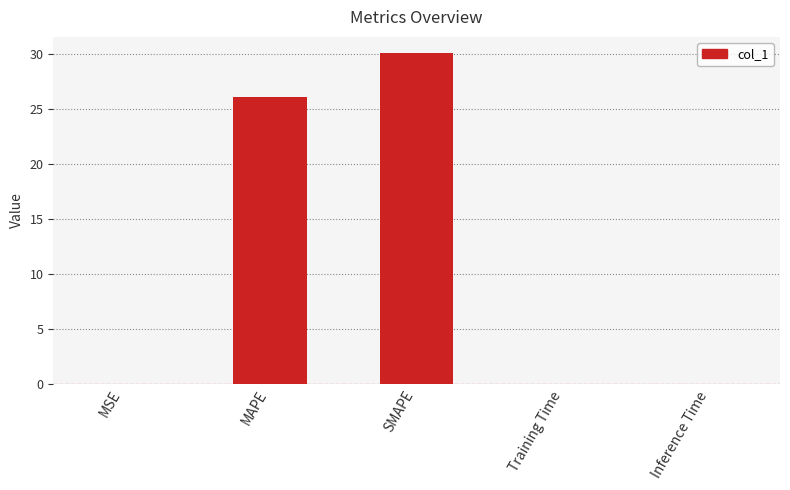

Is it true that the value at SMAPE is 19.8?

False